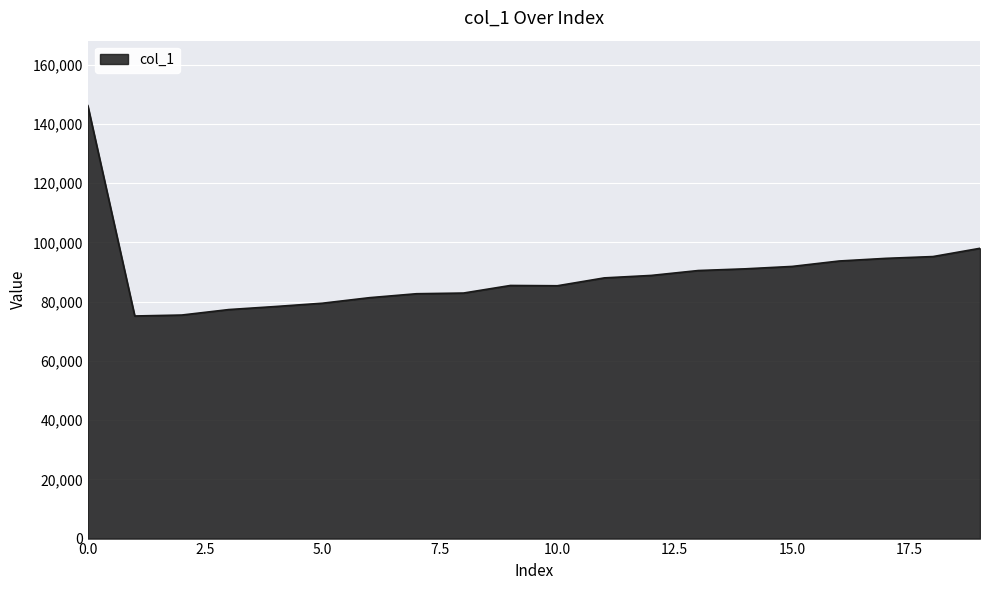

What is the greatest value displayed?

146198